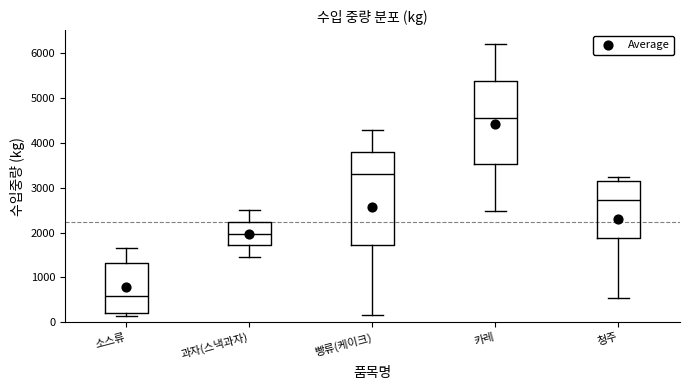

Which box's median line is the highest?

카레